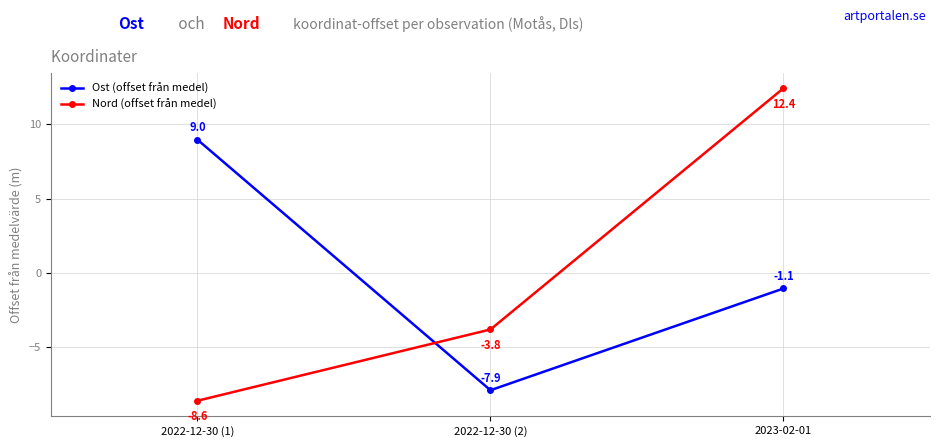

Is the value of Ost (offset från medel) at 2022-12-30 (2) greater than the value of Nord (offset från medel) at 2022-12-30 (1)?

Yes